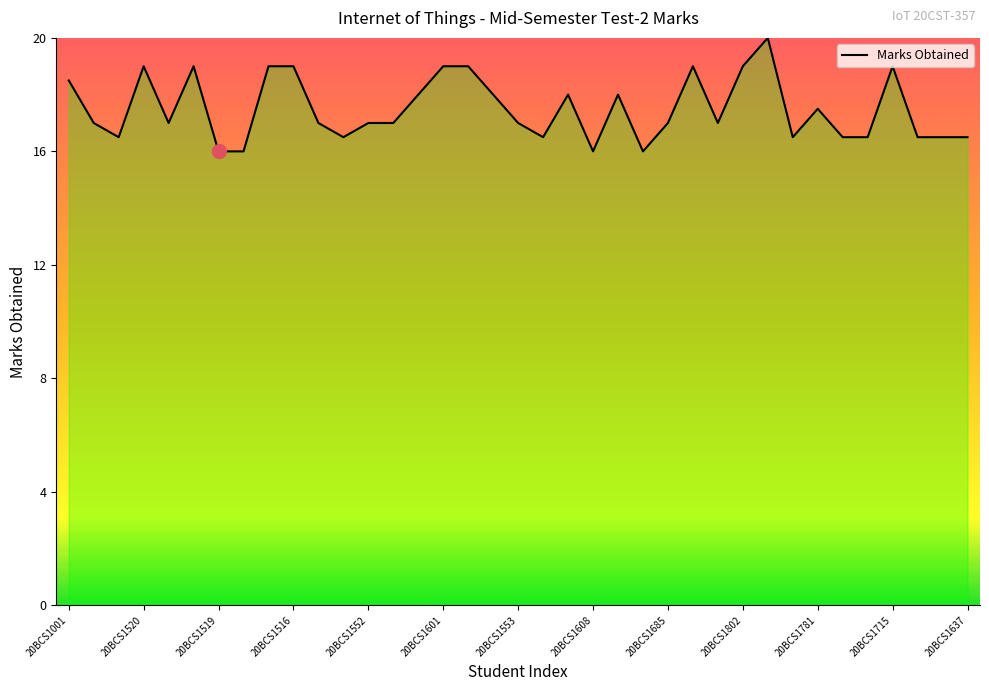

What is the greatest value displayed?

20.0